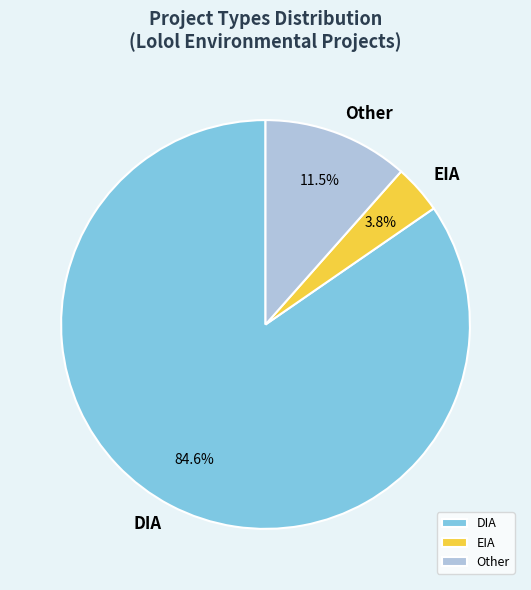

To the nearest percent, what is the average slice percentage?

33%